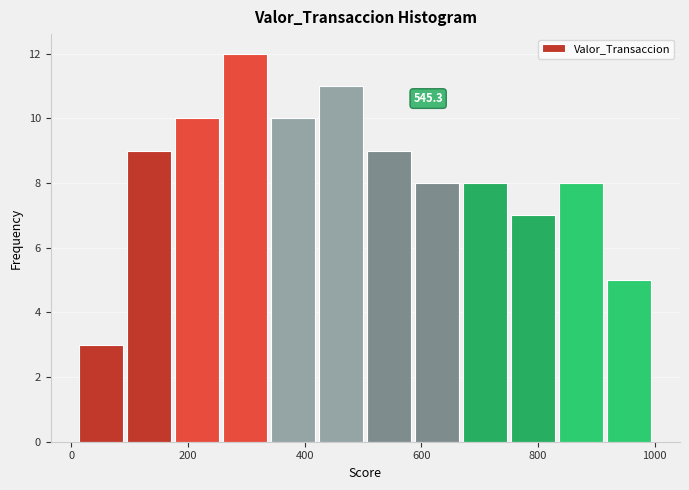

Over which range of the x-axis is the bar tallest?

260 to 340